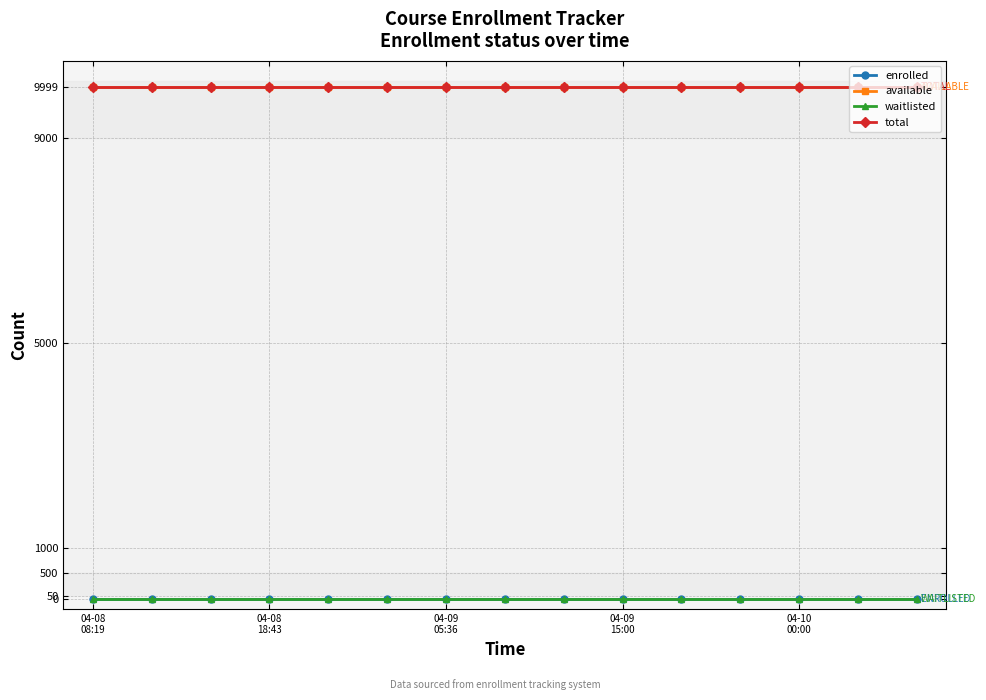

Does the chart have visible grid lines?

Yes